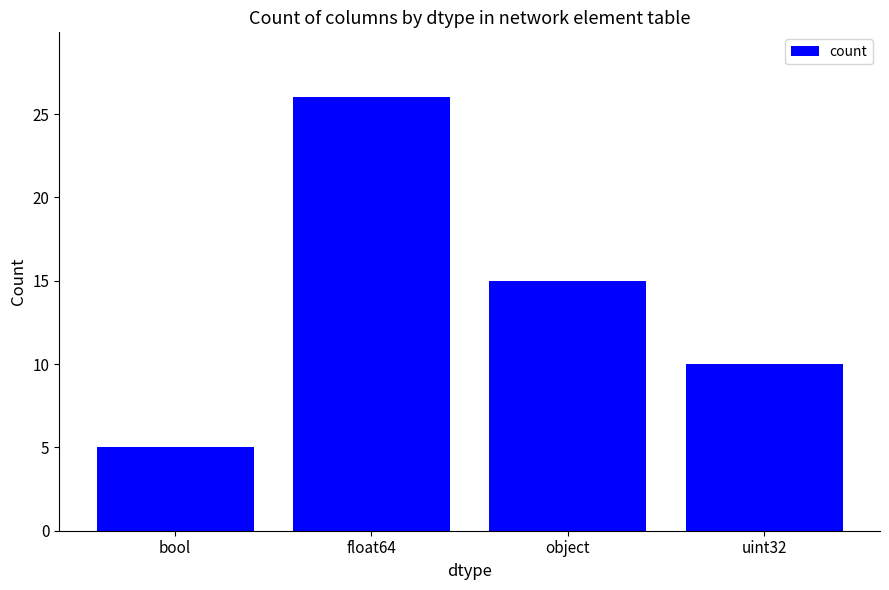

At which category does the chart reach its peak across all series?

float64